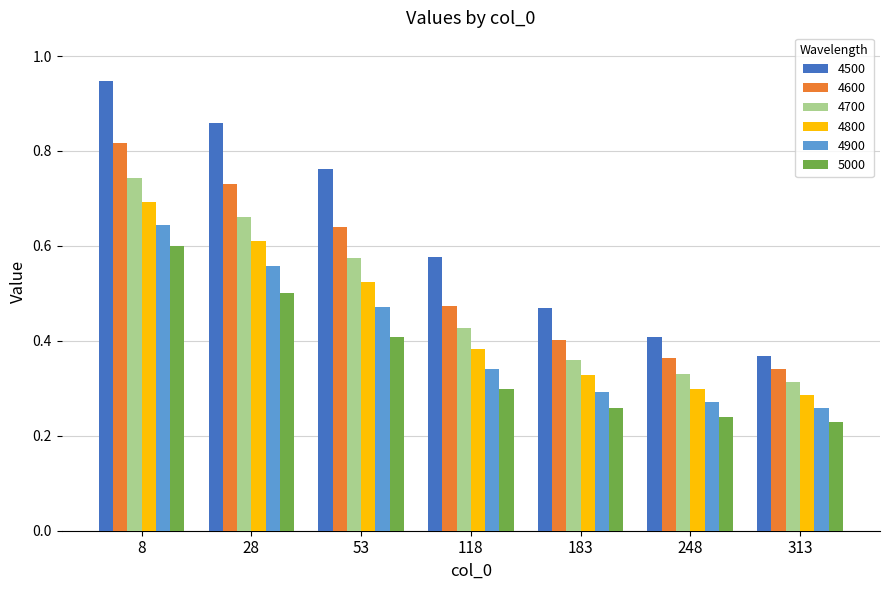

What is the sum of all 4900 values?

2.8